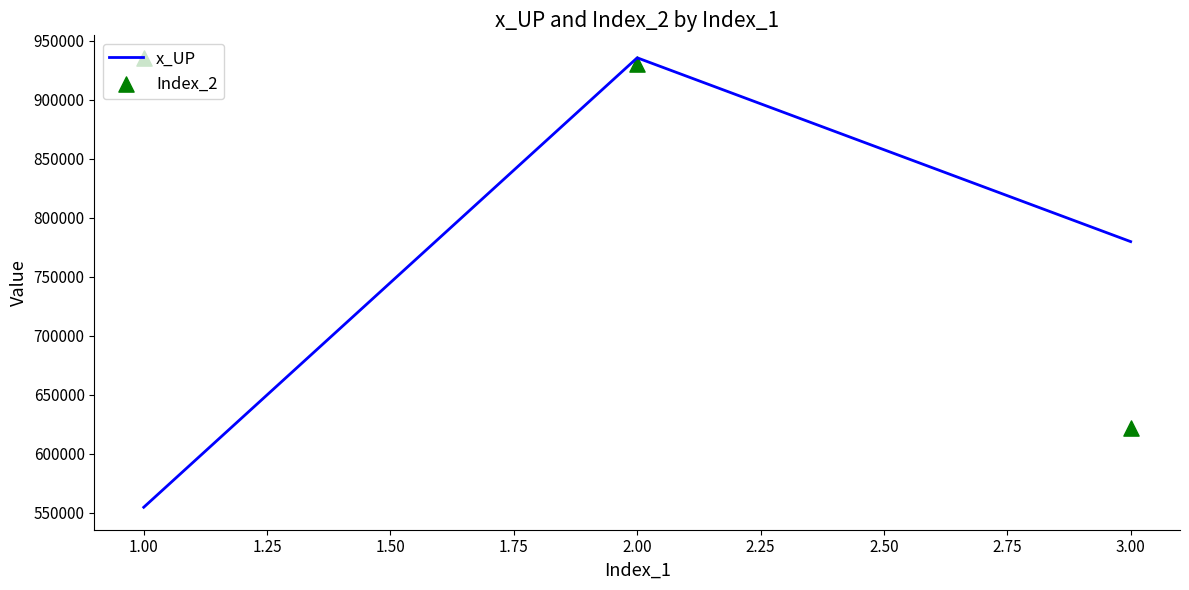

The value of x_UP at 3.00 is 1151272.7. True or false?

False